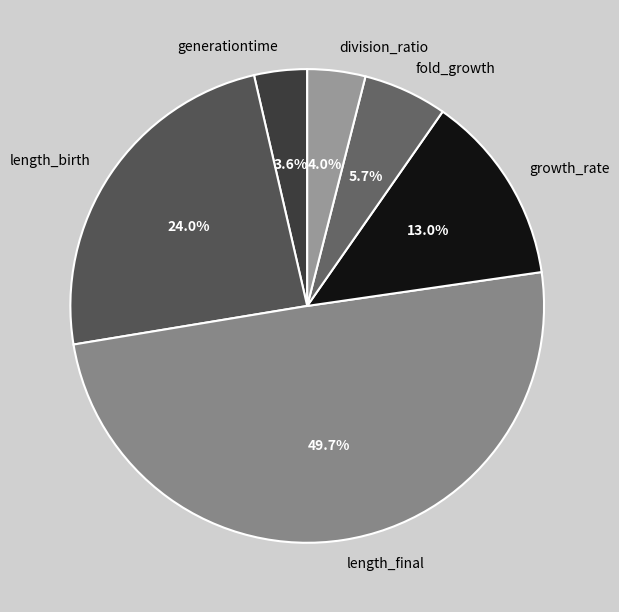

To the nearest percent, what portion does growth_rate represent?

13%